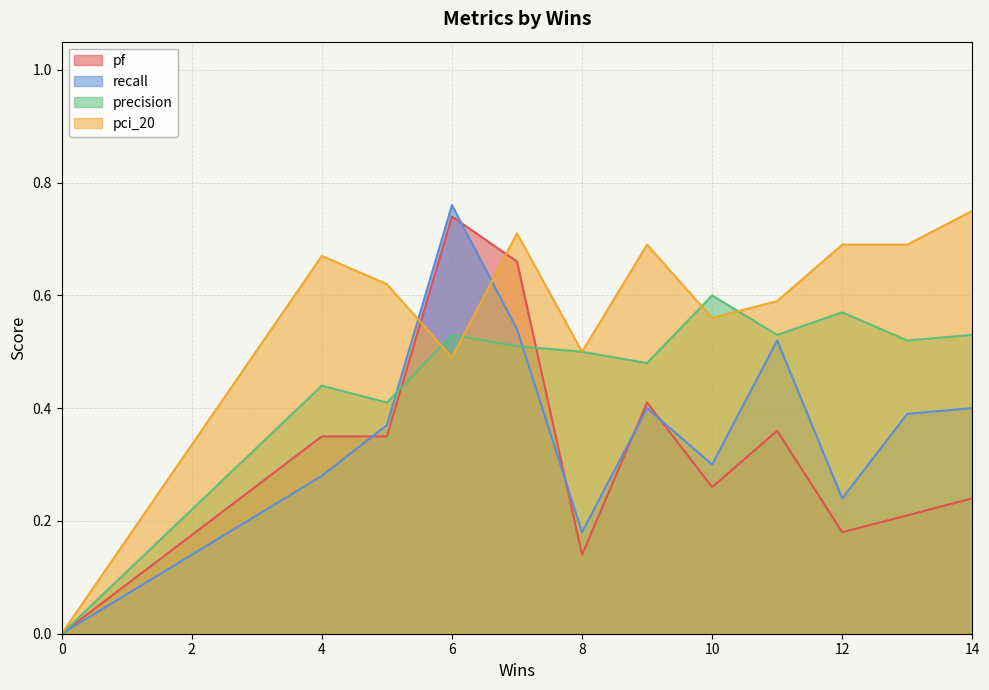

What is the value of the pci_20 point at the 12th from the left?

0.6